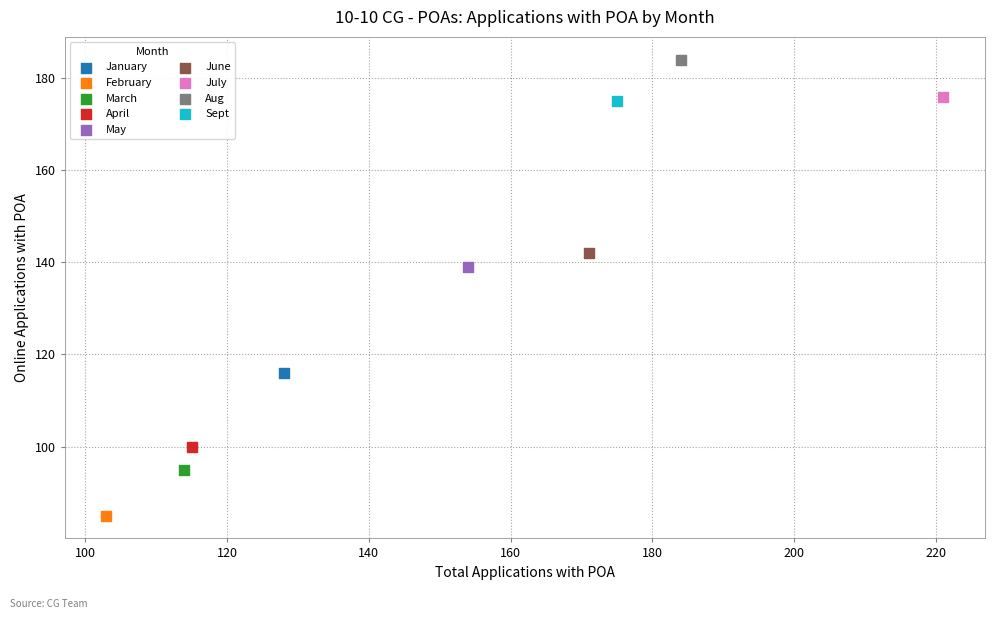

What are all the series names shown in the legend?

January, February, March, April, May, June, July, Aug, Sept